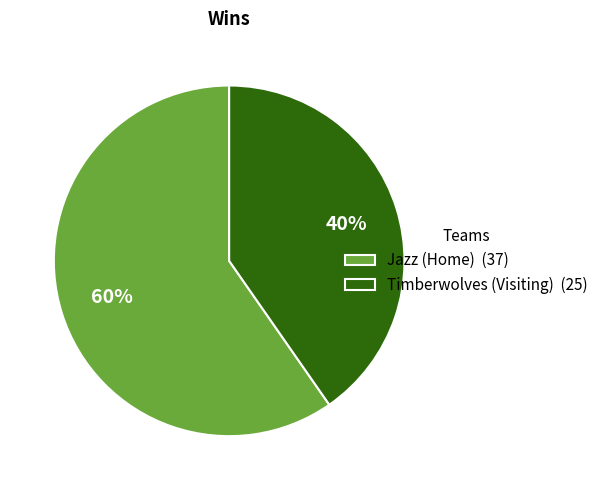

Rank the categories by value from highest to lowest.

Jazz (Home), Timberwolves (Visiting)